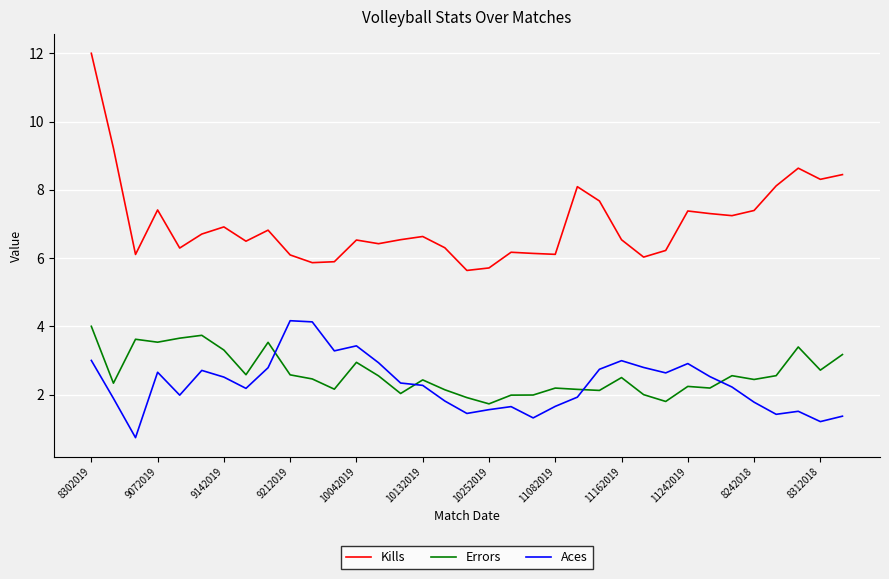

Which series ends up on top after the final intersection of Errors and Aces?

Errors